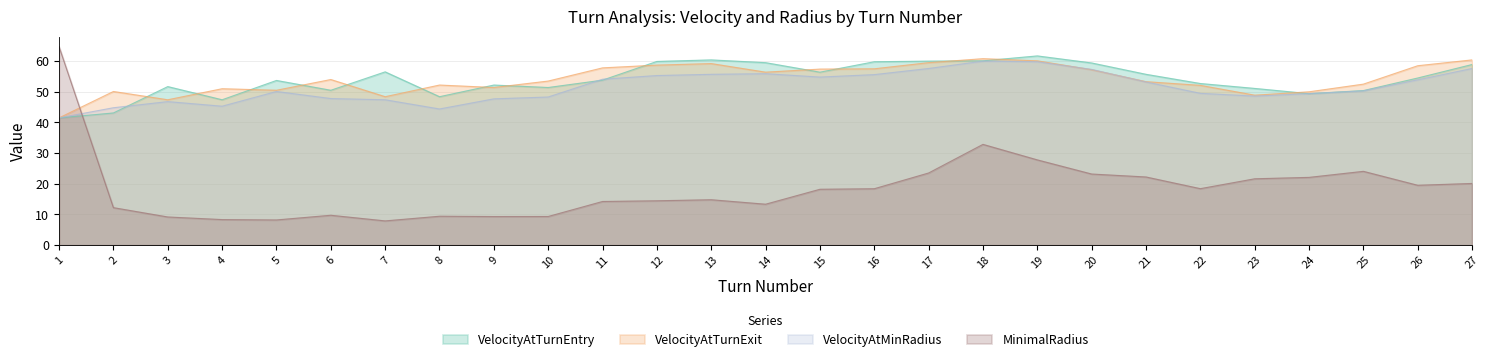

What is the average value of the VelocityAtTurnExit series?

54.1